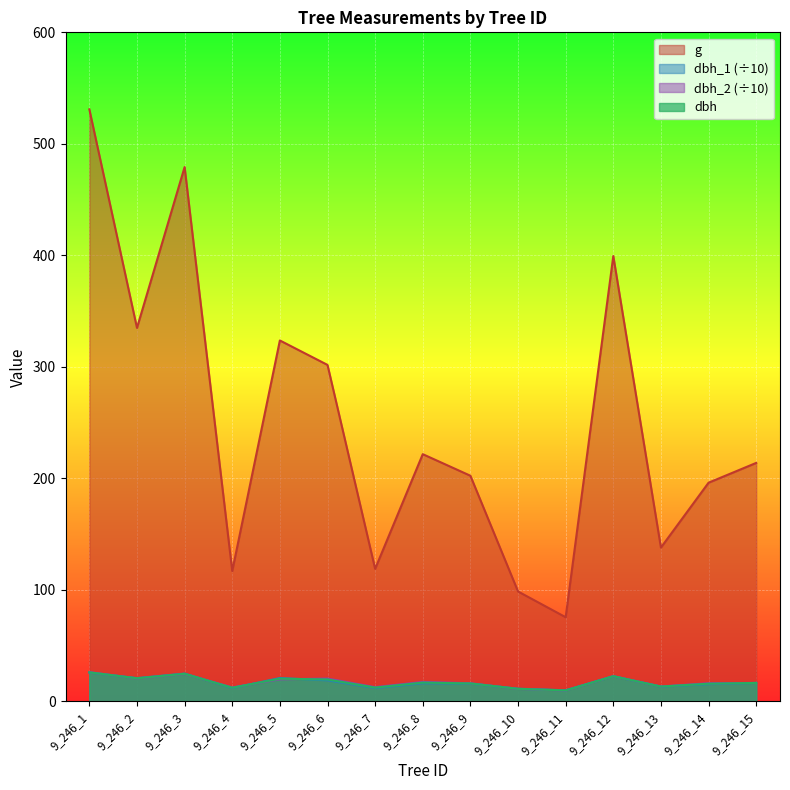

What is the maximum value for g?

530.9